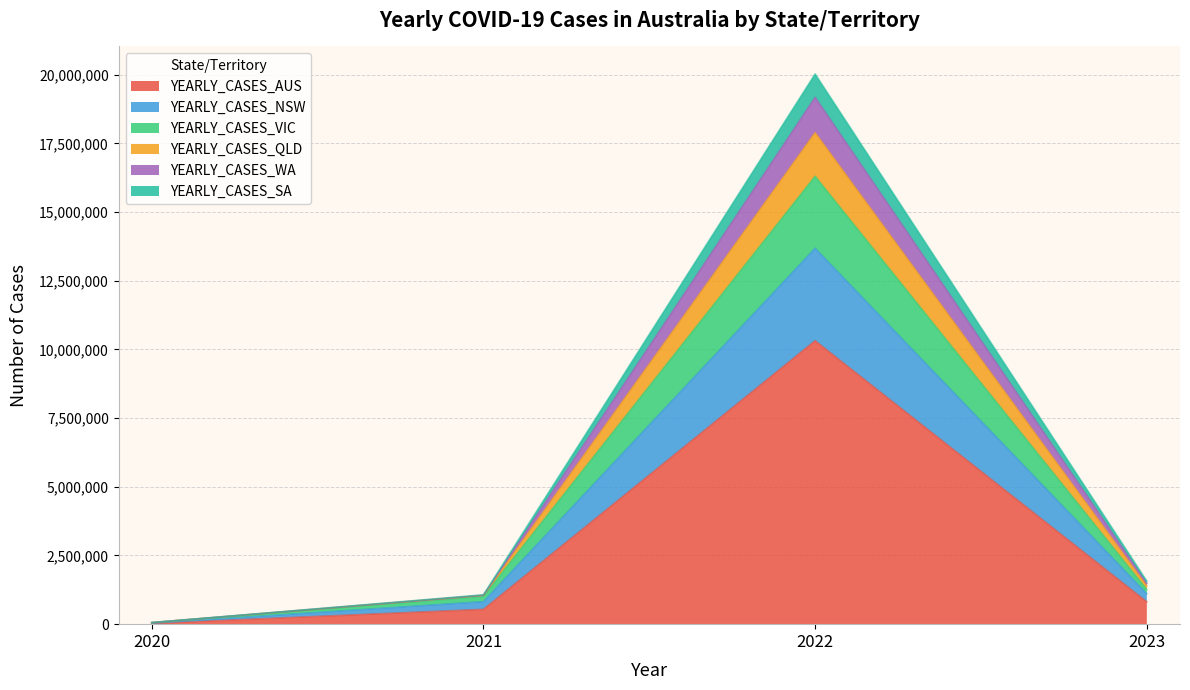

At which category is the sum across all series the highest?

2022